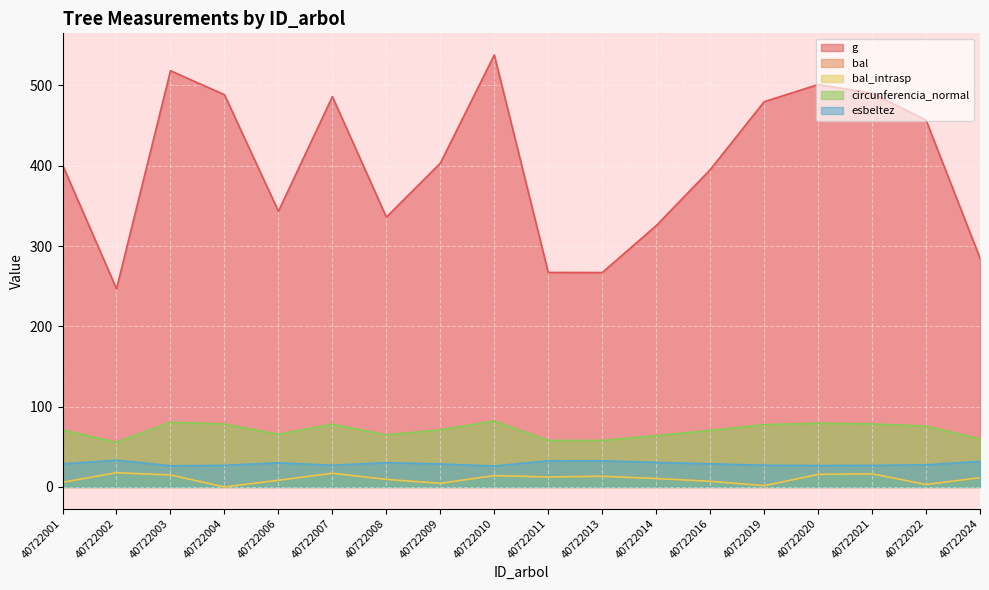

How many values in the bal_intrasp series exceed 11?

9